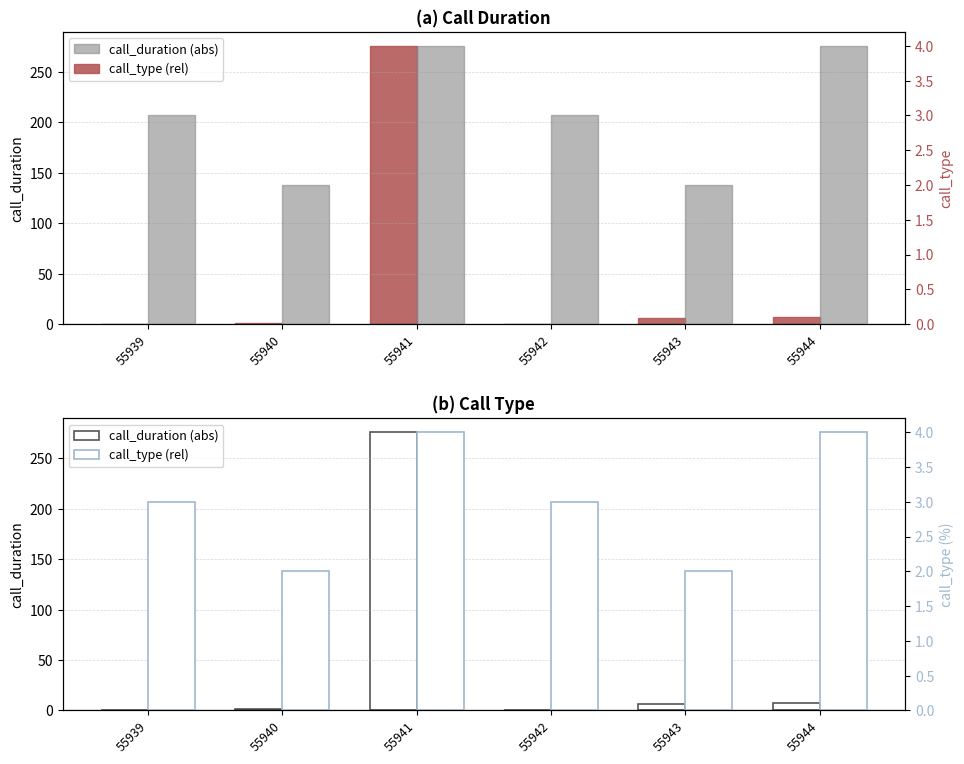

Where does the call_type series first go above 3?

55941